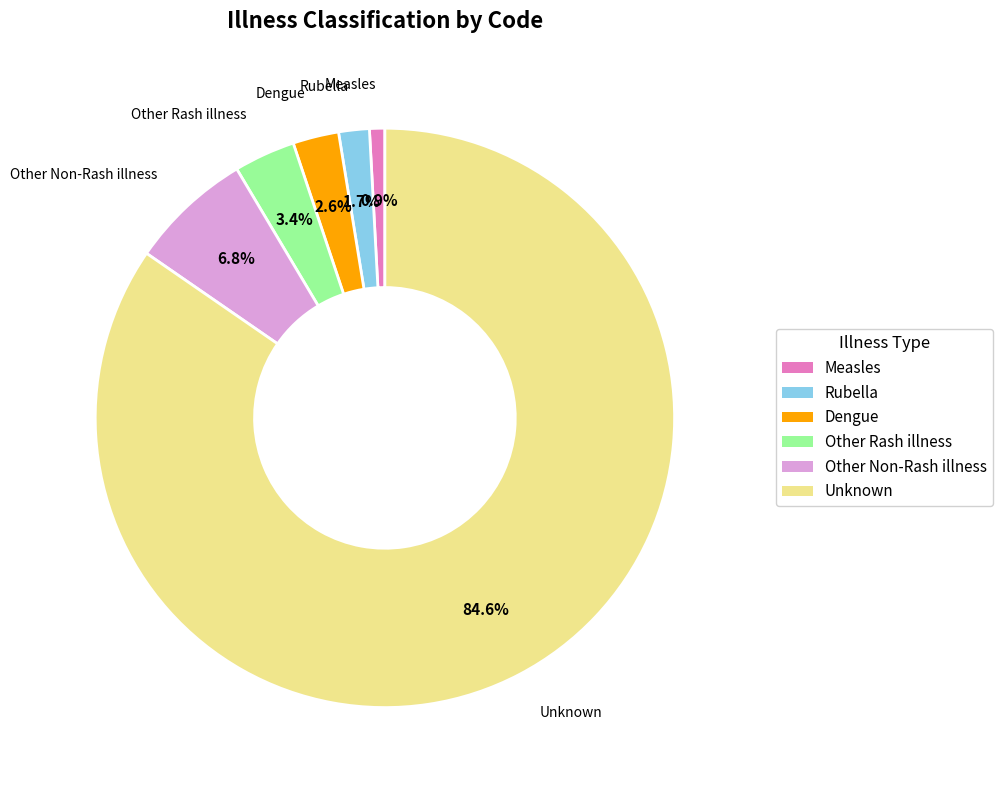

True or false: Dengue accounts for 11% of the total.

False